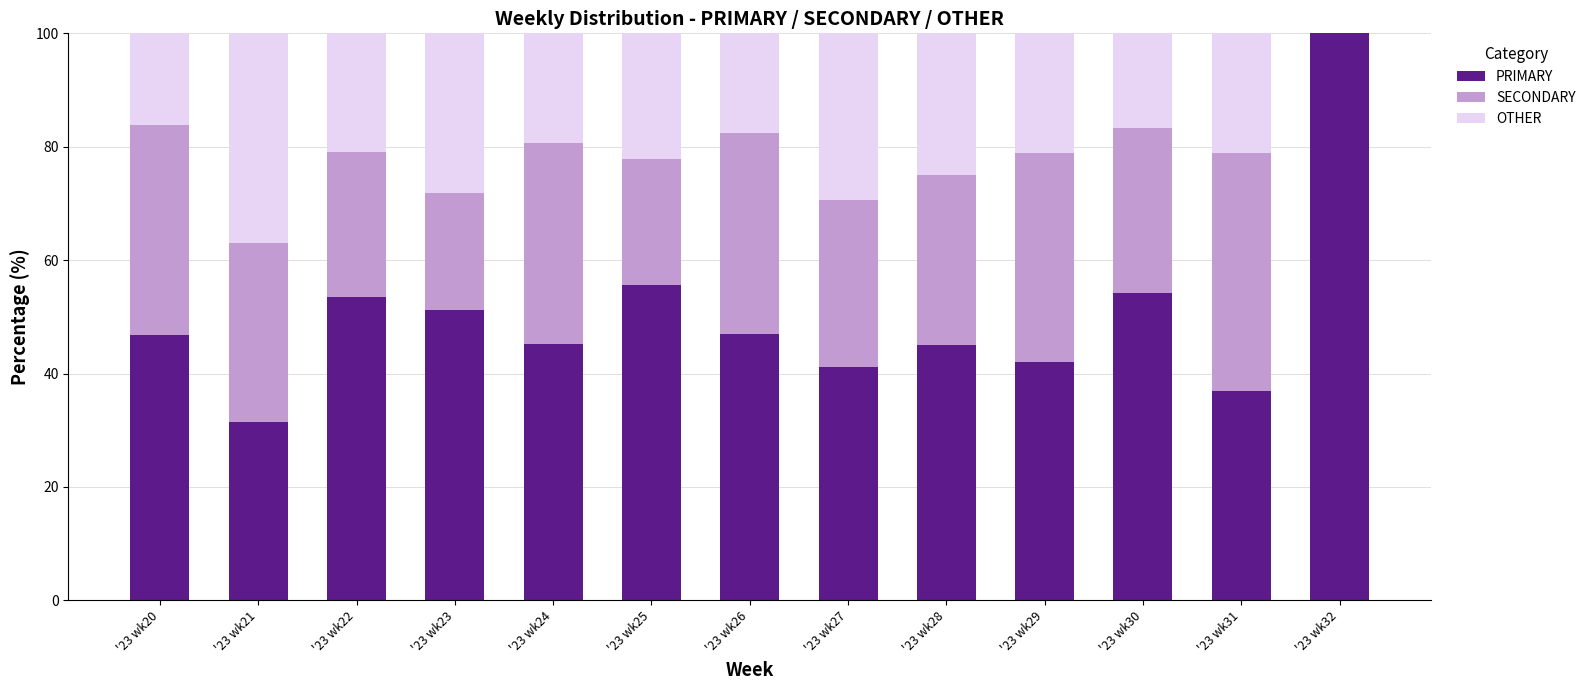

Is it true that PRIMARY equals 63.1 at '23 wk31?

False